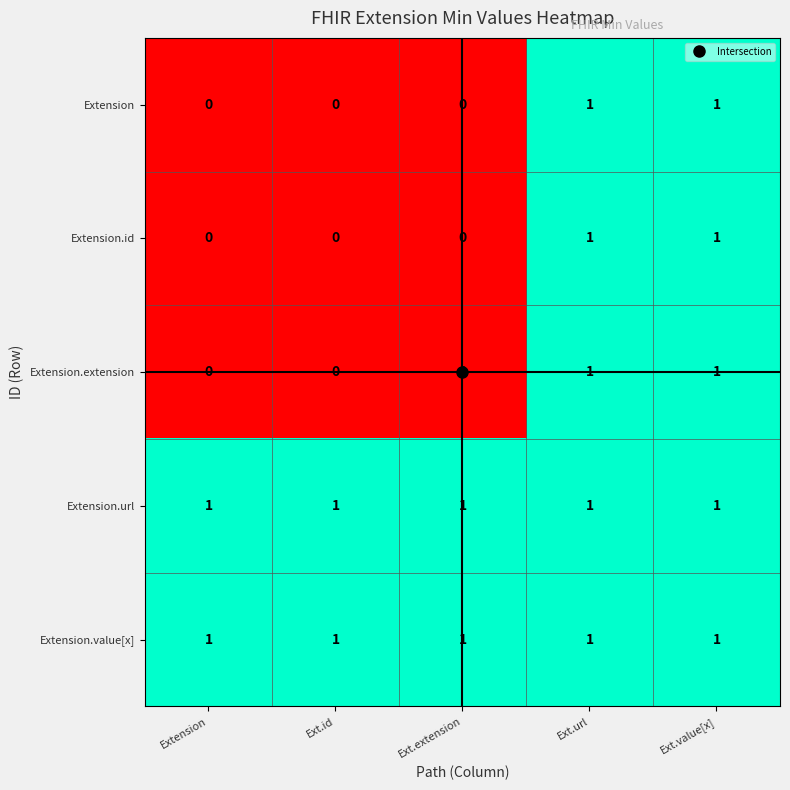

Count the Extension.id values in the range 0 to 1.

5